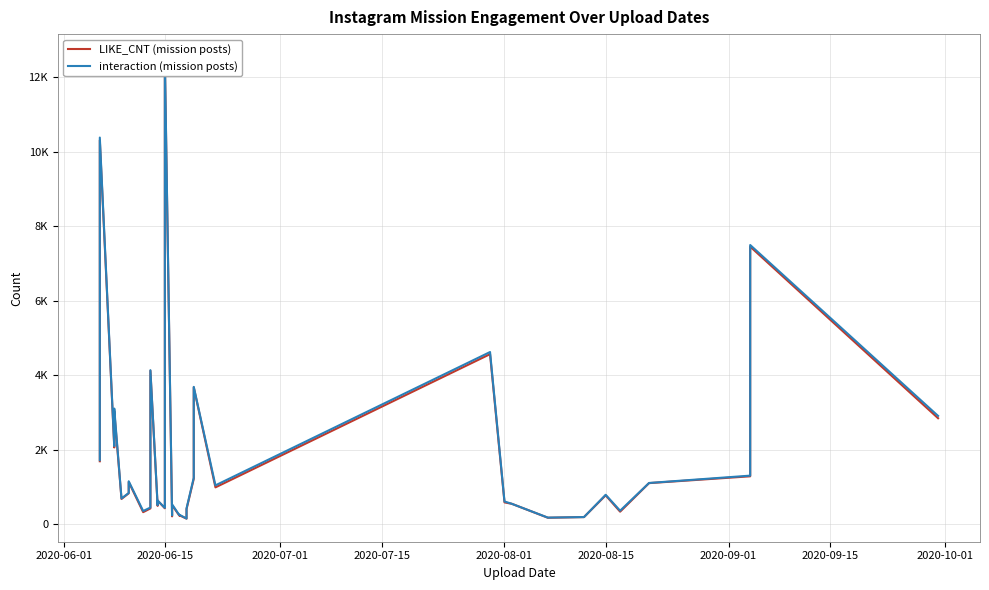

How many interior local valleys does the LIKE_CNT (mission posts) series have?

11